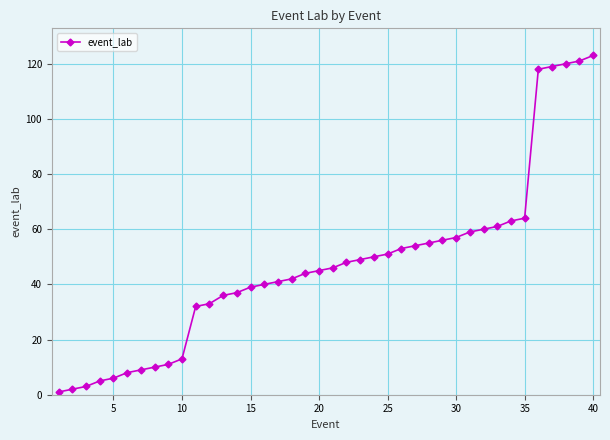

What is the value of the 17th point from the left?

41